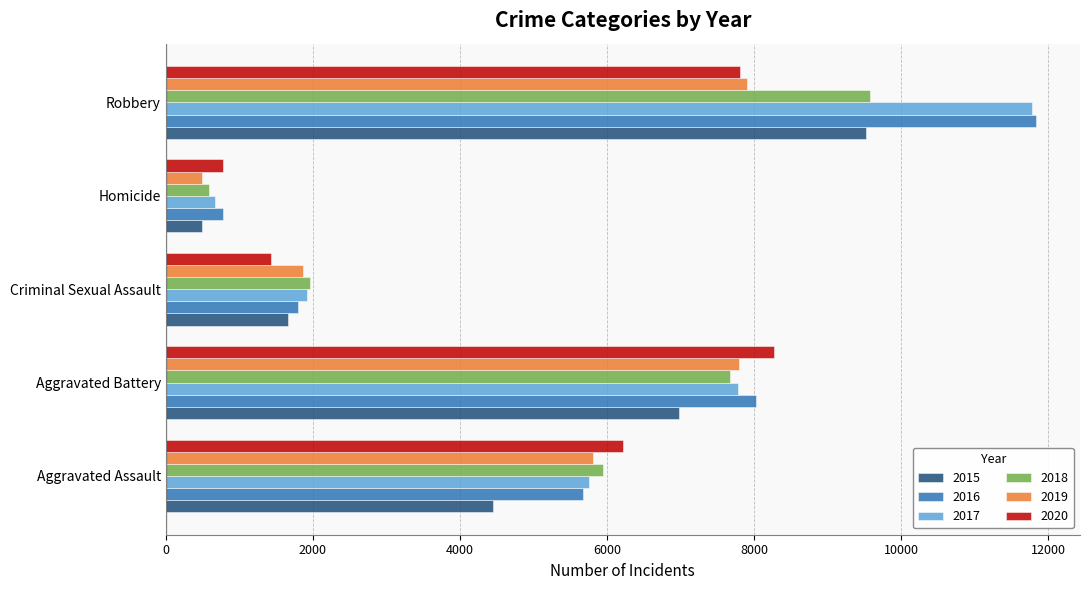

What is the maximum value shown in the chart?

11841